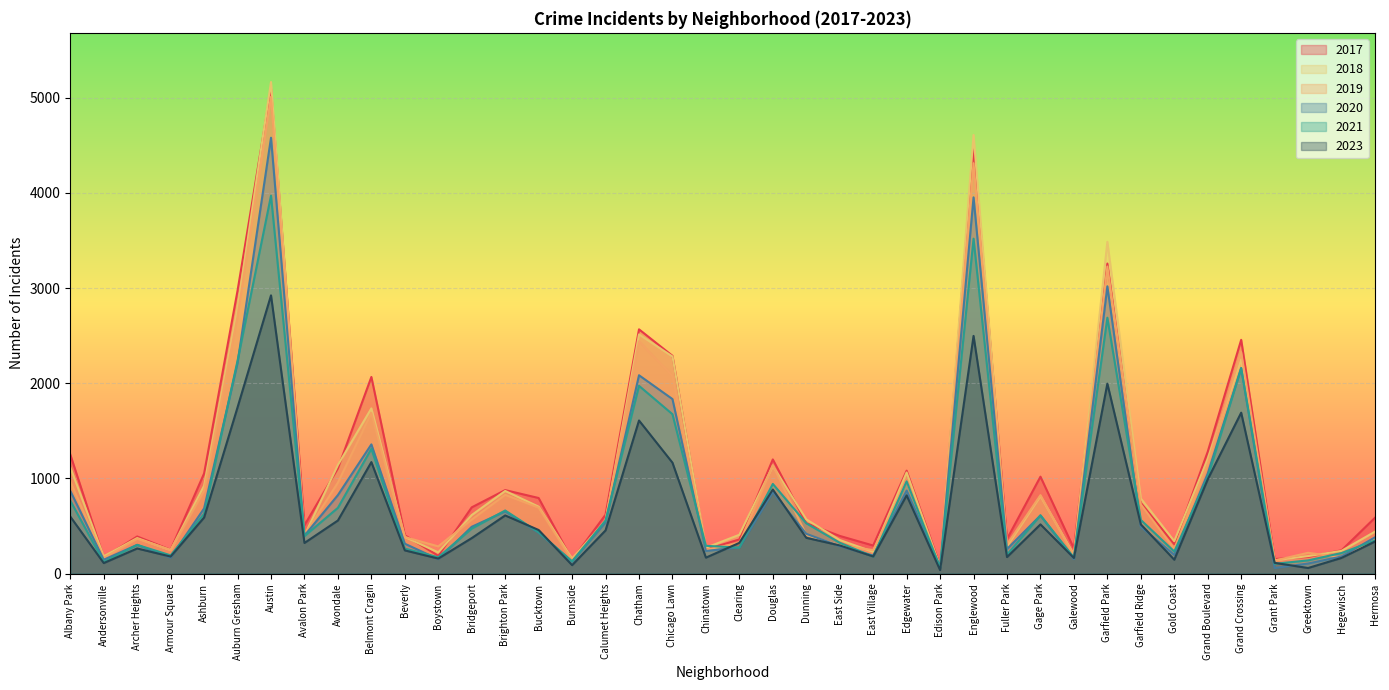

At which category is the sum across all series the highest?

Austin